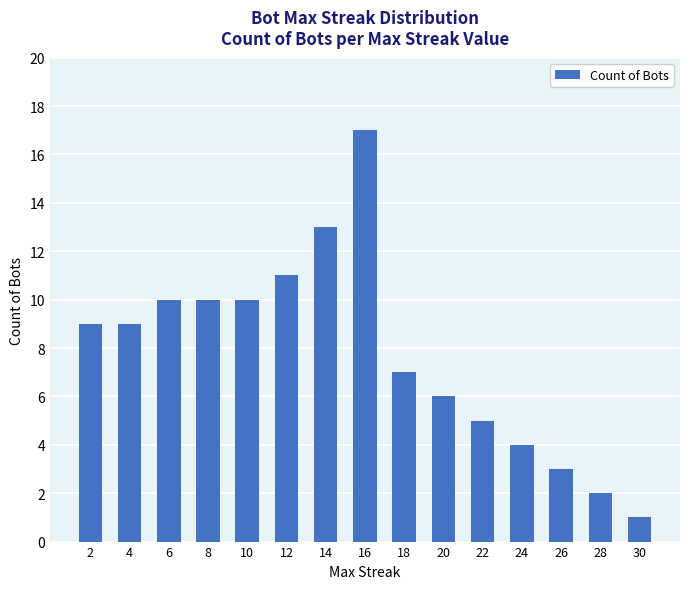

What is the sum of the values at 22 and 18?

12